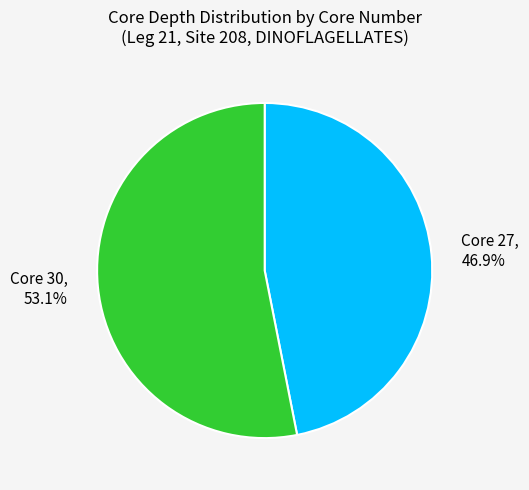

What is the ratio of the value at Core 27 to the value at Core 30?

0.9